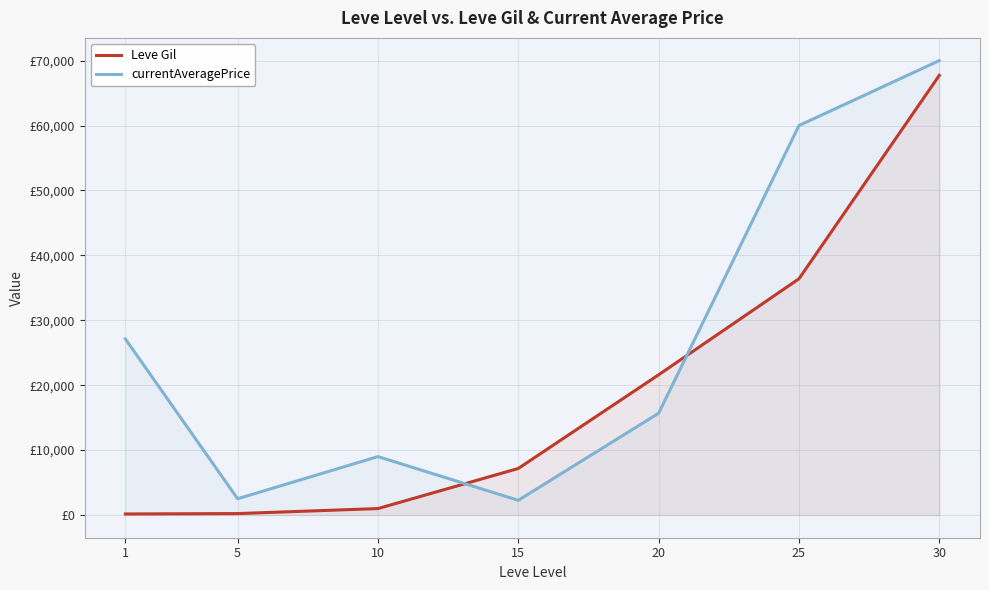

Which series changed the most between 1 and 25?

Leve Gil